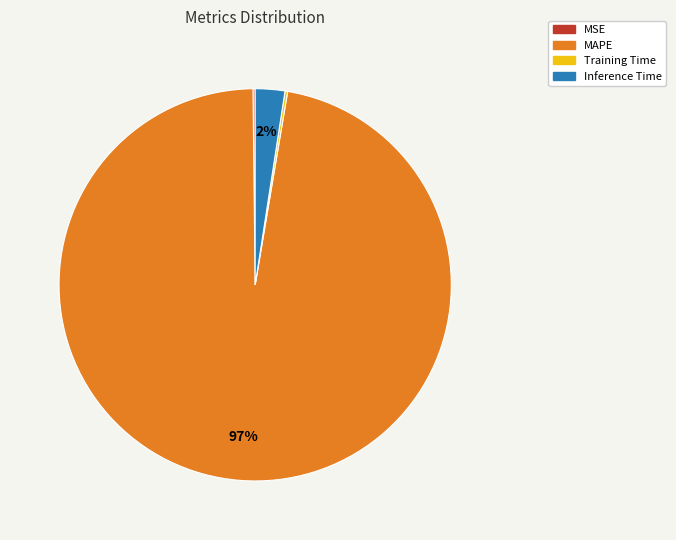

What is the majority slice?

MAPE